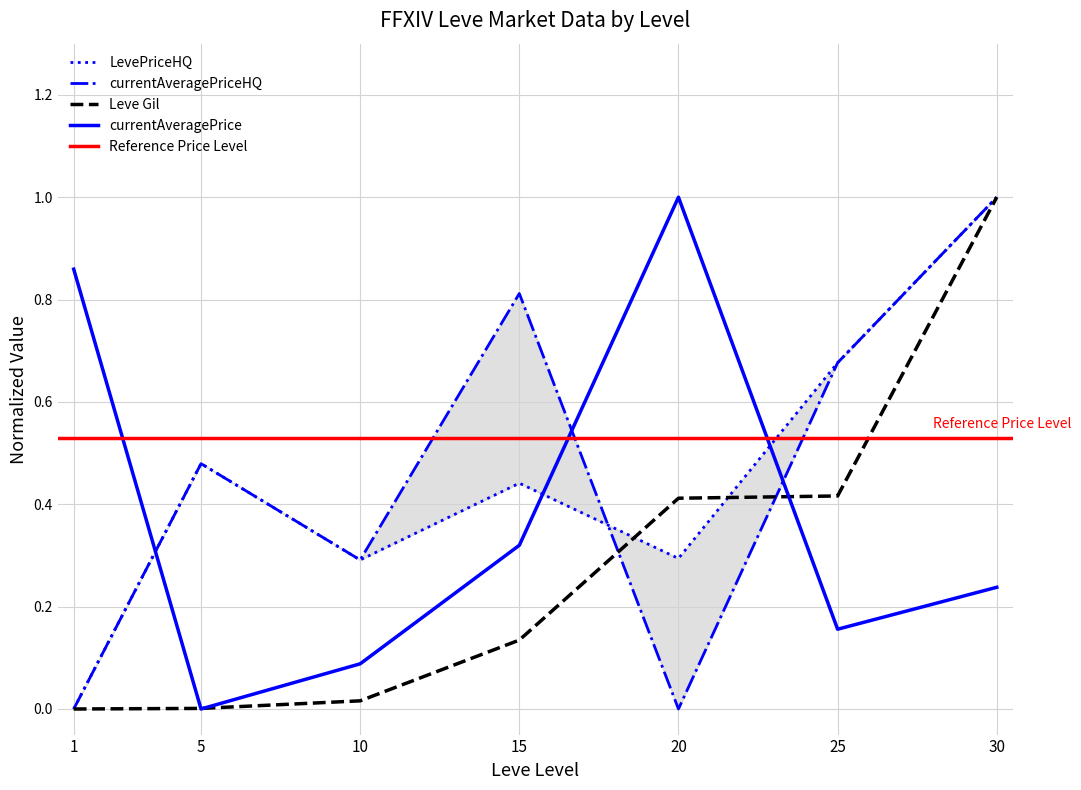

Reading left to right, transcribe all the data shown in this chart.

Leve Gil: 0.0	0.0	0.0	0.1	0.4	0.4	1.0
currentAveragePrice: 0.9	0.0	0.1	0.3	1.0	0.2	0.2
LevePriceHQ: 0.0	0.5	0.3	0.4	0.3	0.7	1.0
currentAveragePriceHQ: 0.0	0.5	0.3	0.8	0.0	0.7	1.0